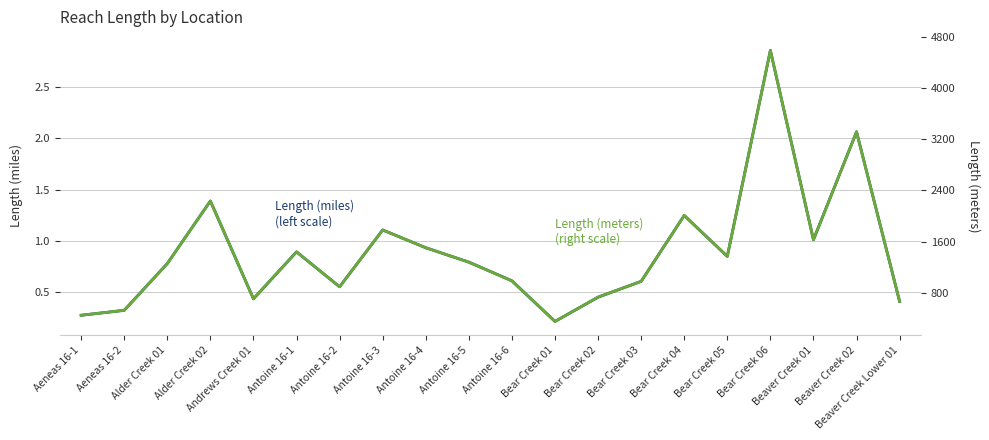

Which category has the lowest value in the Length (meters) - right scale series?

Bear Creek 01